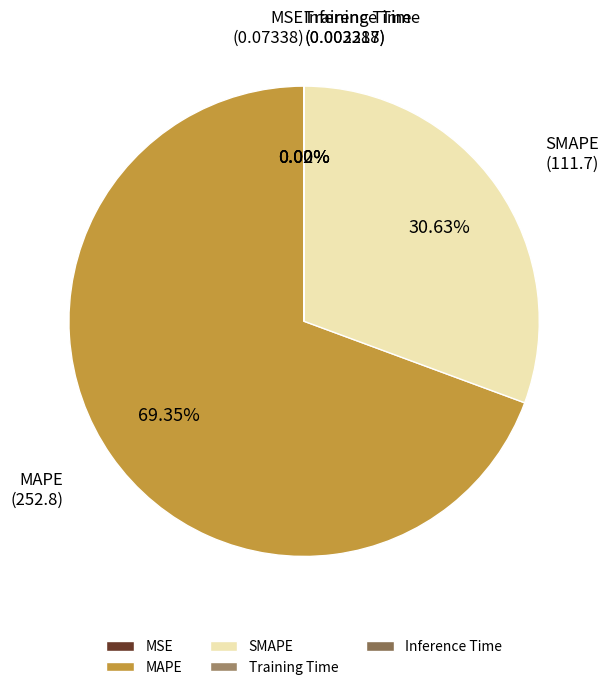

Is there any slice that represents more than half of the pie?

Yes